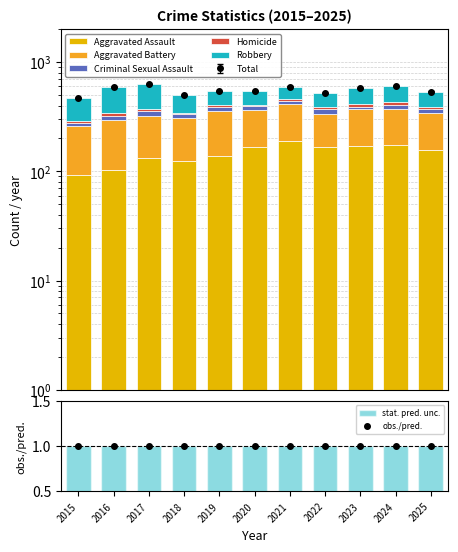

Which category has the highest value in the stat. pred. unc. series?

2015